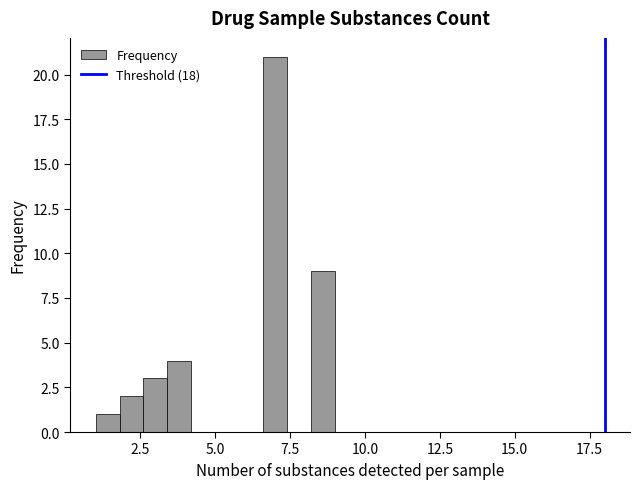

Around what value on the x-axis is the tallest bar? Give the approximate position of its centre, as read against the axis.

7.0